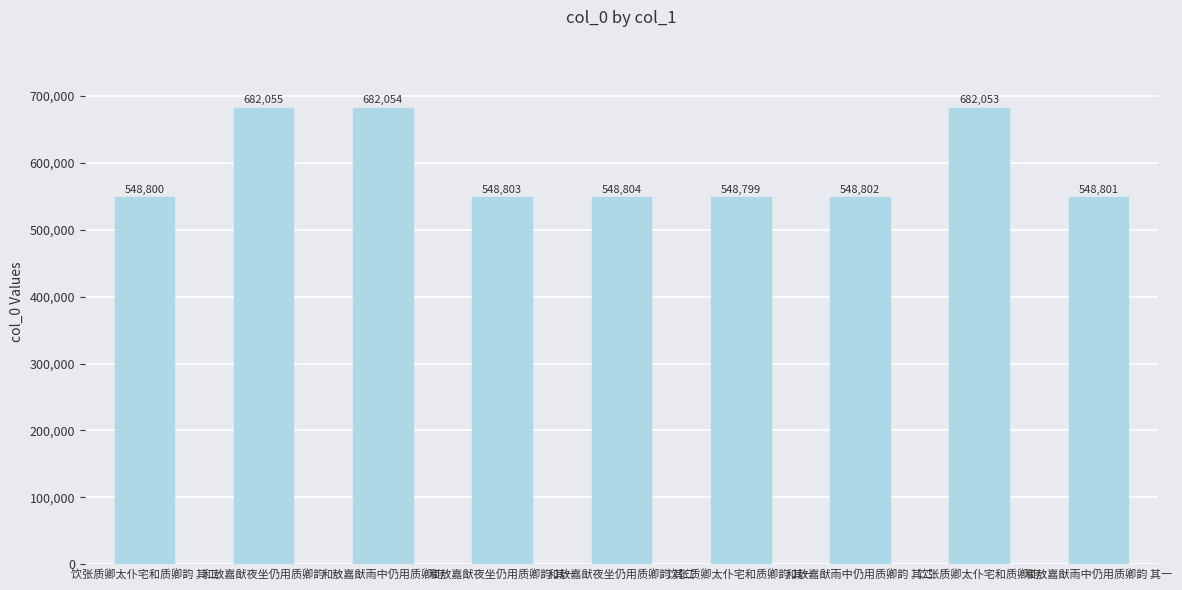

Rank the categories by value from highest to lowest.

和敖嘉猷夜坐仍用质卿韵, 和敖嘉猷雨中仍用质卿韵, 饮张质卿太仆宅和质卿韵, 和敖嘉猷夜坐仍用质卿韵 其二, 和敖嘉猷夜坐仍用质卿韵 其一, 和敖嘉猷雨中仍用质卿韵 其二, 和敖嘉猷雨中仍用质卿韵 其一, 饮张质卿太仆宅和质卿韵 其二, 饮张质卿太仆宅和质卿韵 其一